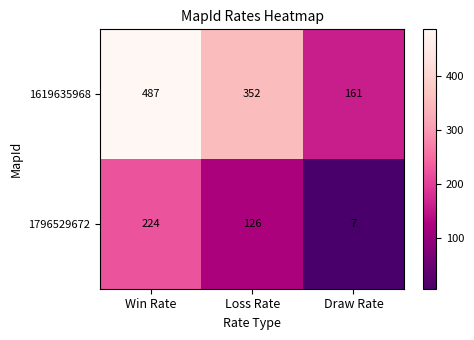

At which category is the sum across all series the highest?

Win Rate